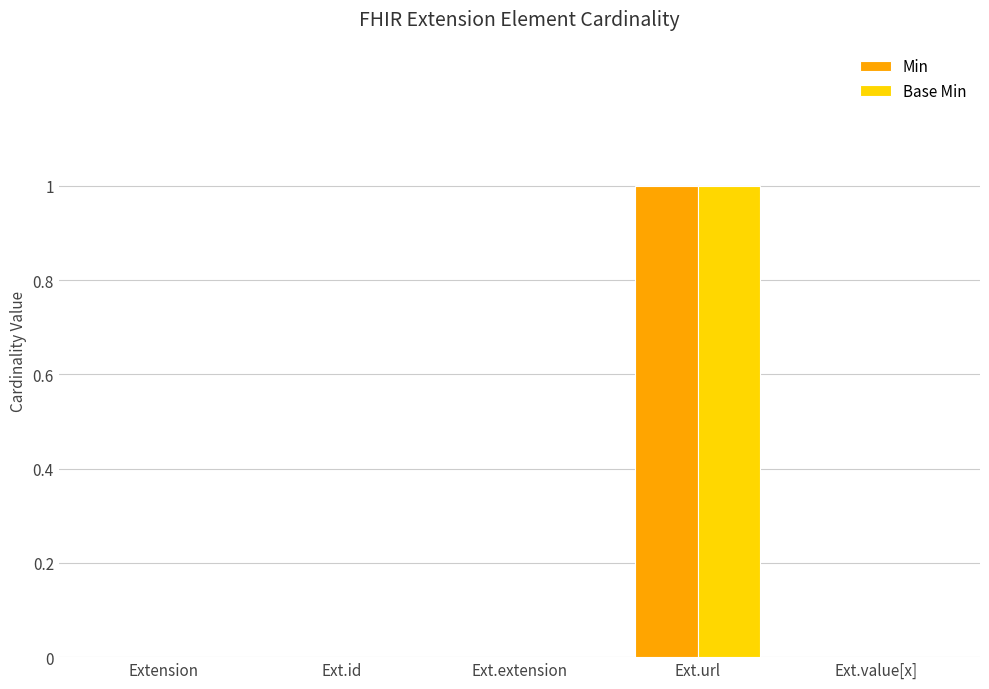

At which category is the sum across all series the highest?

Ext.url